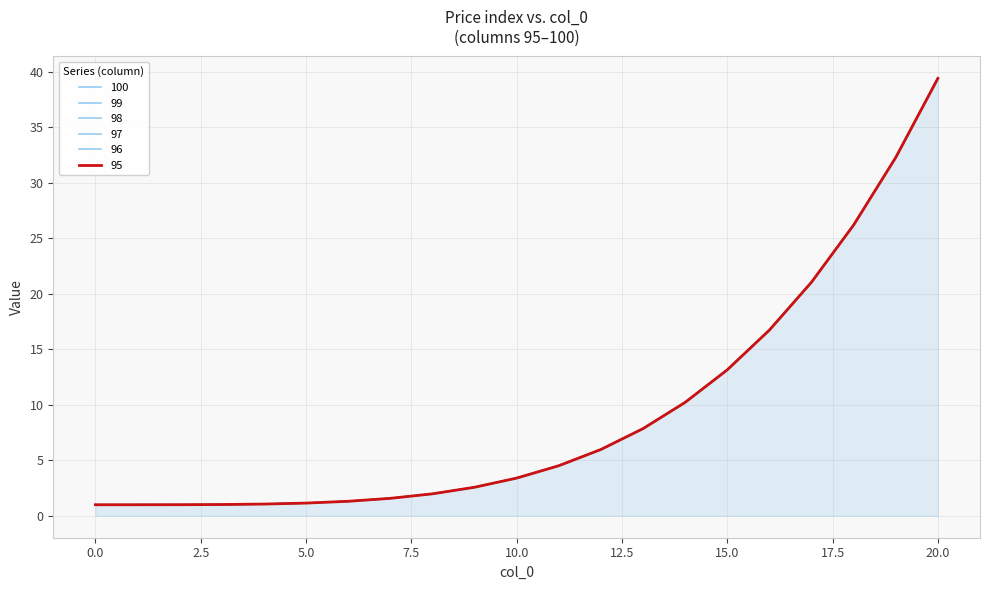

Reading left to right, transcribe all the data shown in this chart.

100: 1.0	1.0	1.0	1.0	1.1	1.1	1.3	1.6	2.0	2.6	3.4	4.5	6.0	7.9	10.2	13.1	16.7	21.0	26.2	32.3	39.4
99: 1.0	1.0	1.0	1.0	1.1	1.1	1.3	1.6	2.0	2.6	3.4	4.5	6.0	7.9	10.2	13.1	16.7	21.0	26.2	32.3	39.4
98: 1.0	1.0	1.0	1.0	1.1	1.1	1.3	1.6	2.0	2.6	3.4	4.5	6.0	7.9	10.2	13.1	16.7	21.0	26.2	32.3	39.4
97: 1.0	1.0	1.0	1.0	1.1	1.1	1.3	1.6	2.0	2.6	3.4	4.5	6.0	7.9	10.2	13.1	16.7	21.0	26.2	32.3	39.4
96: 1.0	1.0	1.0	1.0	1.1	1.1	1.3	1.6	2.0	2.6	3.4	4.5	6.0	7.9	10.2	13.1	16.7	21.0	26.2	32.3	39.4
95: 1.0	1.0	1.0	1.0	1.1	1.1	1.3	1.6	2.0	2.6	3.4	4.5	6.0	7.9	10.2	13.1	16.7	21.0	26.2	32.3	39.4